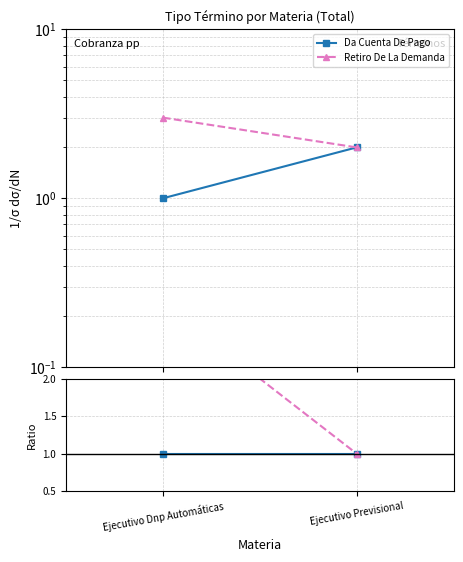

True or false: Retiro De La Demanda has a value of 3 at Ejecutivo Dnp Automáticas.

True